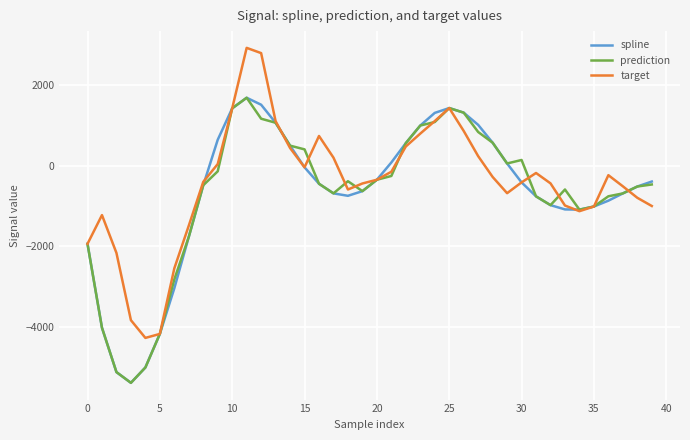

How many interior local valleys does the target series have?

5